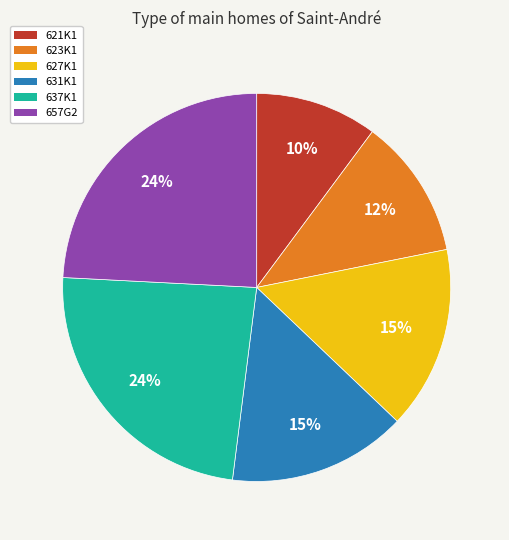

Is there a majority slice in this chart?

No